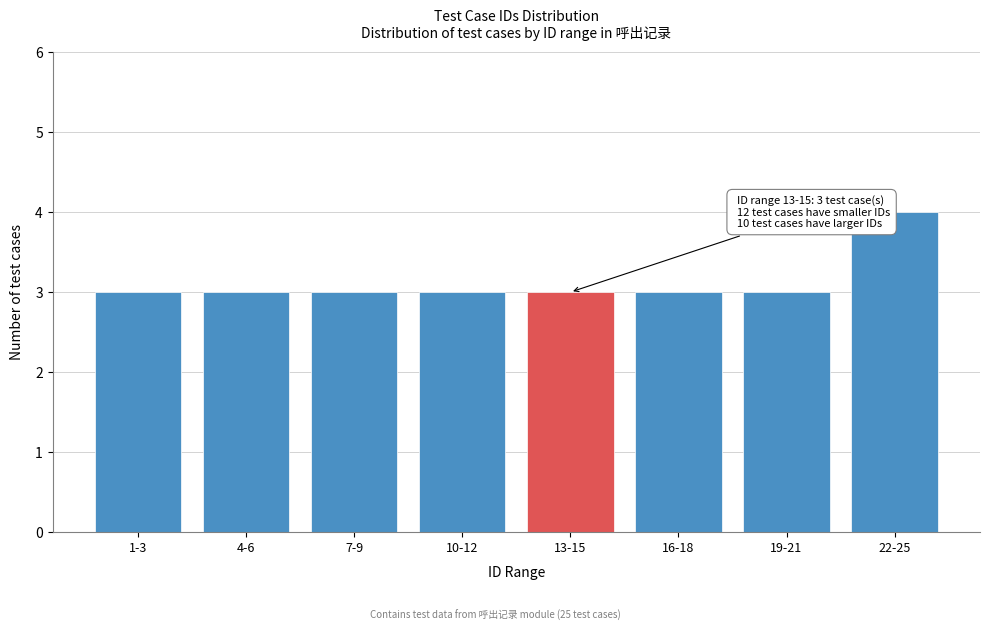

Reading left to right, what are all the values shown in this chart?

3	3	3	3	3	3	3	4